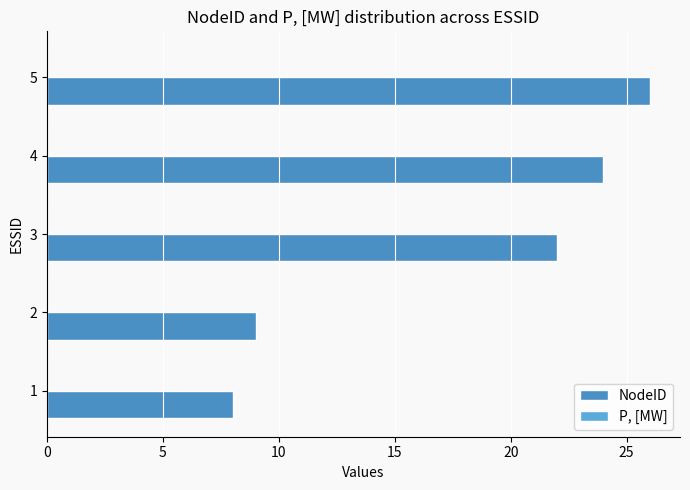

Does the chart contain any negative values?

No